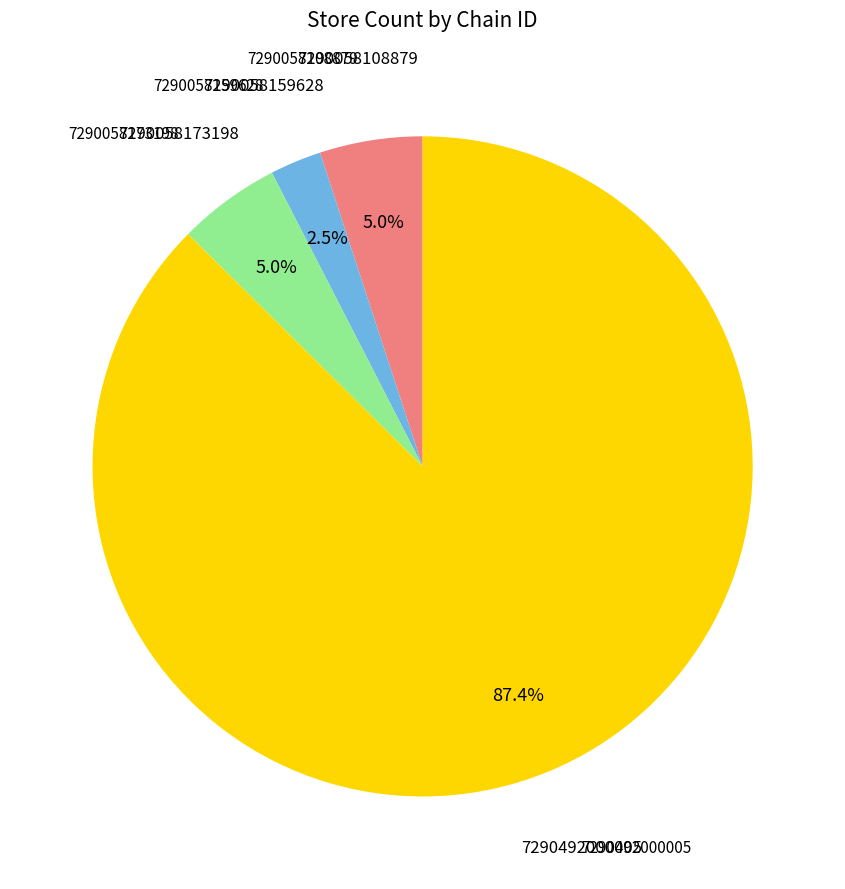

Is there a majority slice in this chart?

Yes